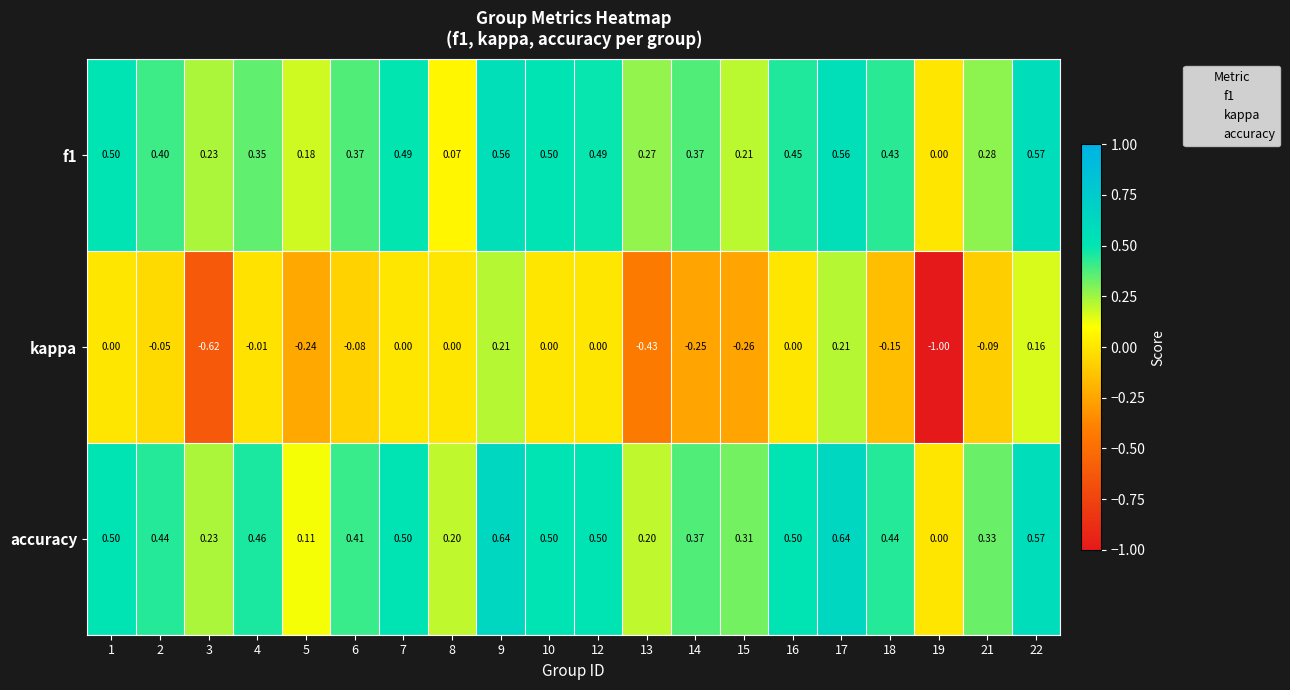

Is the value of kappa at 7 greater than the value of accuracy at 21?

No